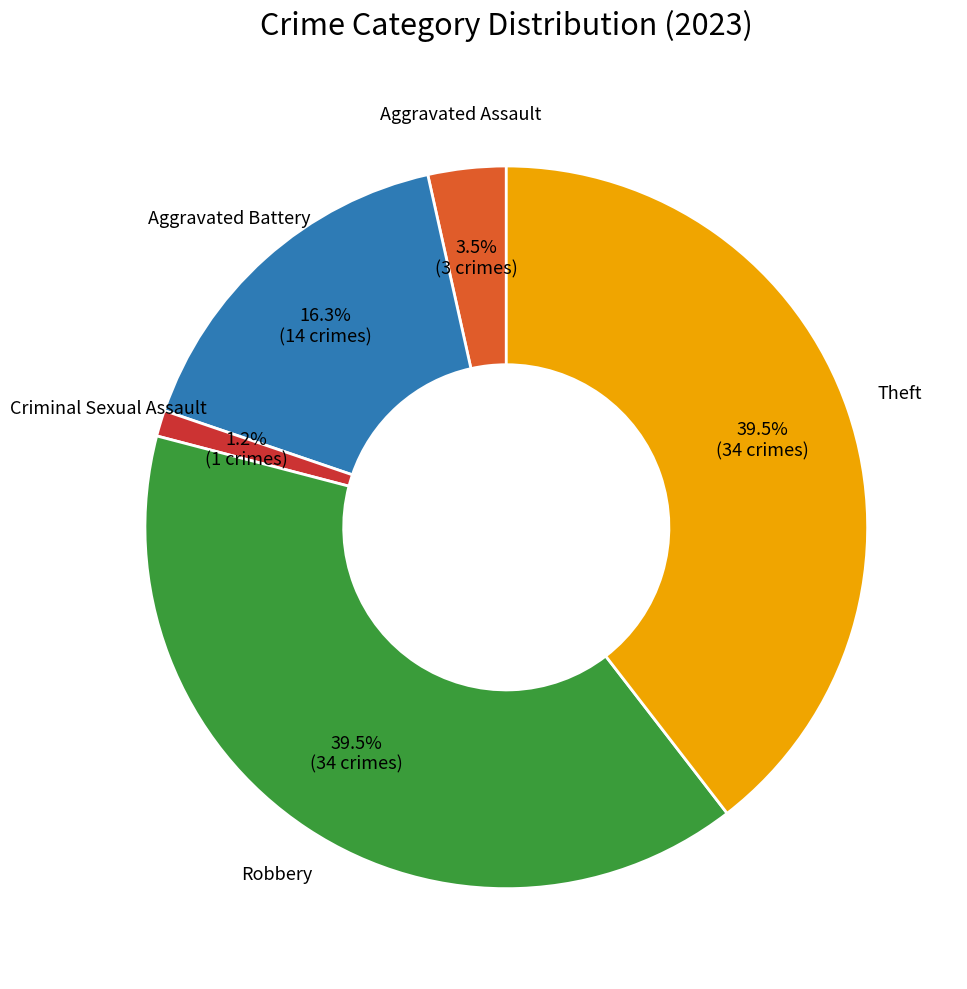

Count the number of slices in the pie.

5